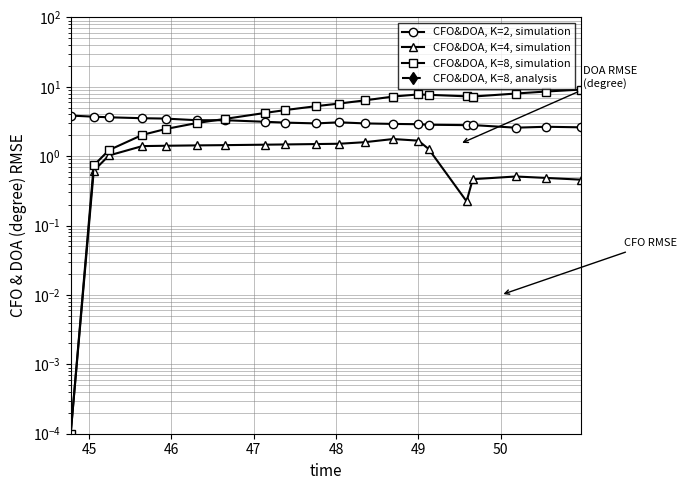

Reading right to left, extract all data points from this chart.

CFO&DOA, K=2, simulation: 2.6	2.7	2.6	2.8	2.8	2.8	2.9	2.9	3.0	3.1	3.0	3.0	3.1	3.3	3.3	3.5	3.5	3.6	3.7	3.9
CFO&DOA, K=4, simulation: 0.5	0.5	0.5	0.5	0.2	1.3	1.7	1.8	1.6	1.5	1.5	1.5	1.5	1.4	1.4	1.4	1.4	1.0	0.6	0.0
CFO&DOA, K=8, simulation: 9.1	8.6	8.0	7.2	7.3	7.7	7.8	7.2	6.4	5.7	5.3	4.6	4.2	3.5	3.0	2.5	2.0	1.2	0.7	0.0
CFO&DOA, K=8, analysis: 230.6	230.1	229.6	228.9	228.9	228.5	228.4	227.9	227.2	226.7	226.3	225.7	225.4	224.7	224.3	223.8	223.4	222.9	222.7	222.3